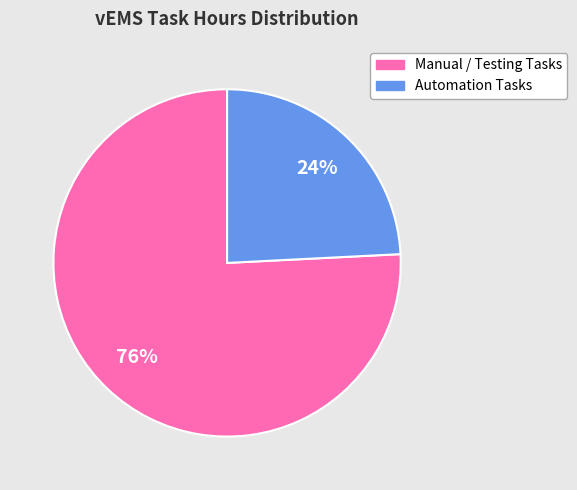

What percentage is the Manual / Testing Tasks slice, to the nearest percent?

76%